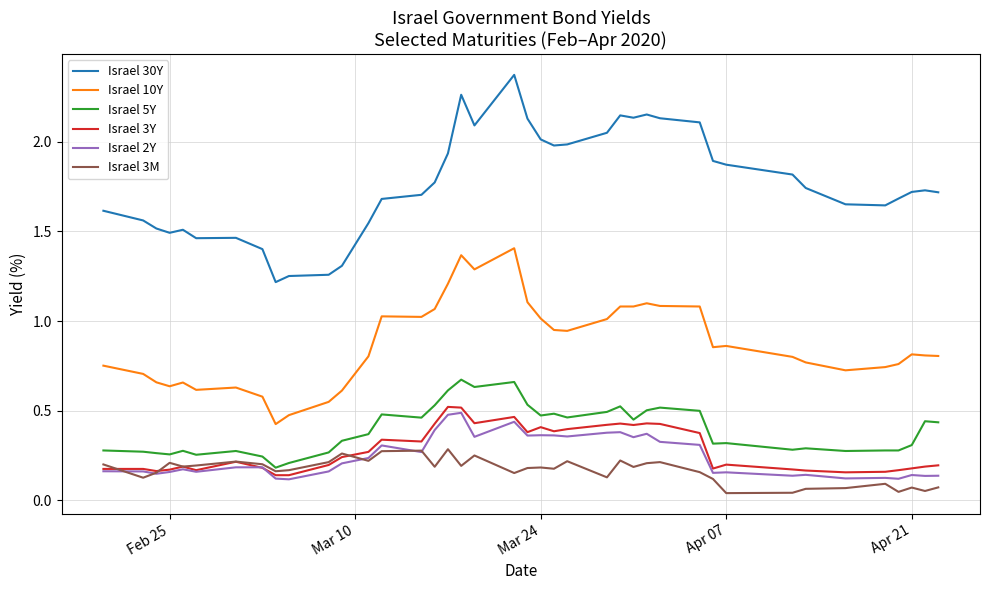

True or false: Israel 2Y and Israel 30Y intersect in this chart.

False